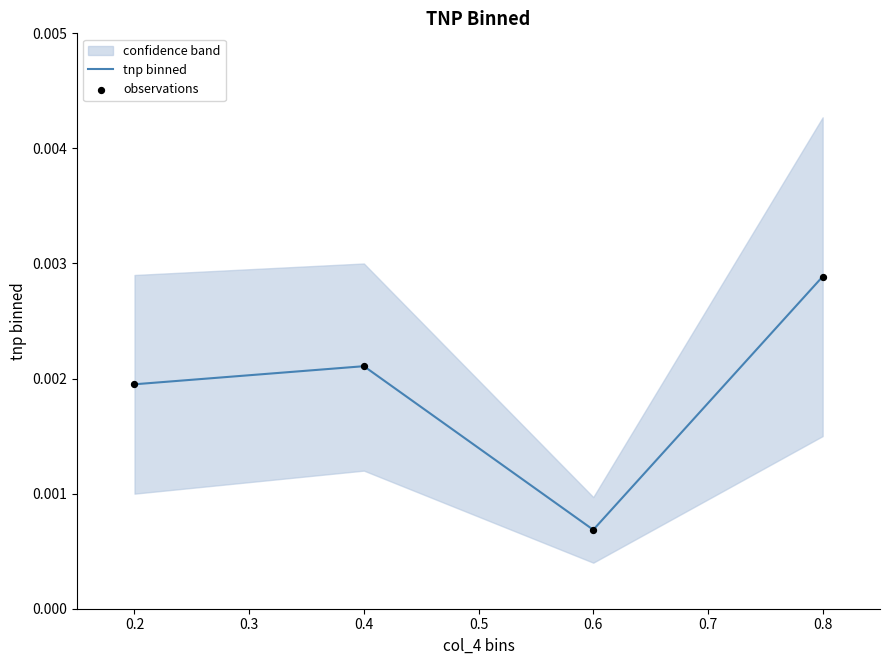

Which series has the widest spread of Y values?

tnp binned